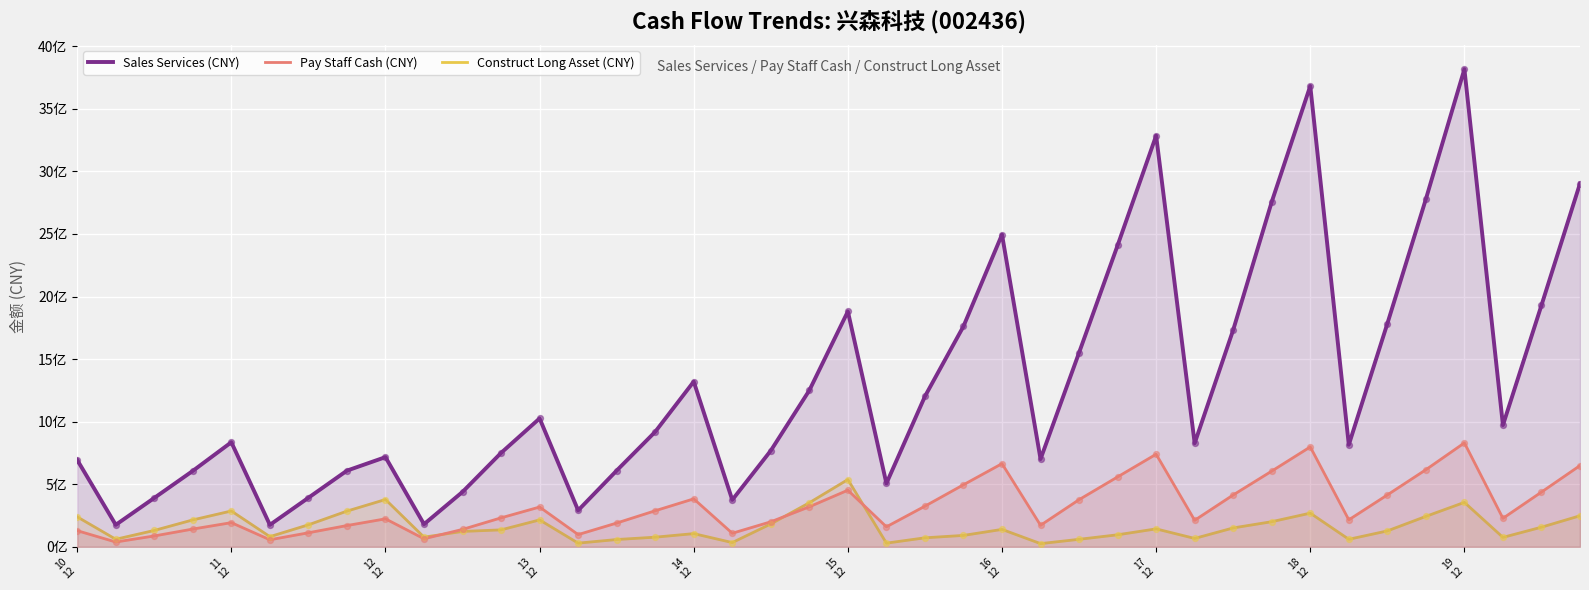

At how many categories does at least one series exceed 683127231?

28